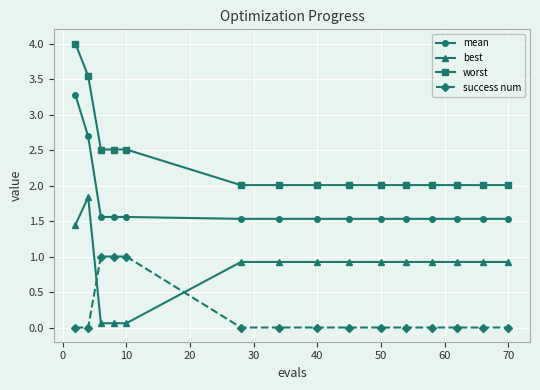

True or false: best and success num cross at least once.

True